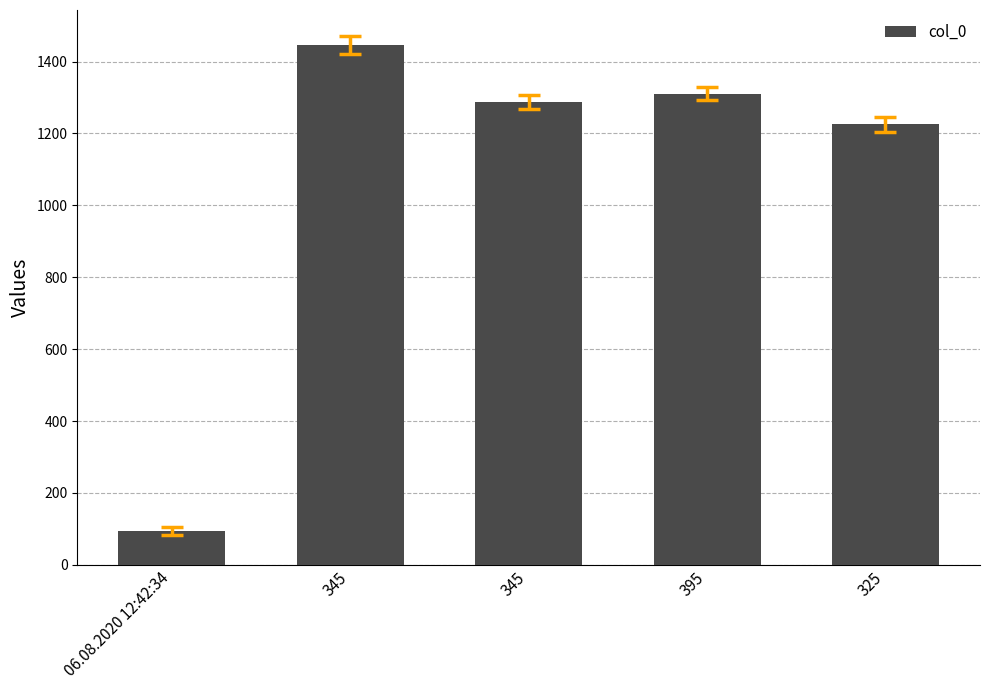

What is the sum of all values?

5363